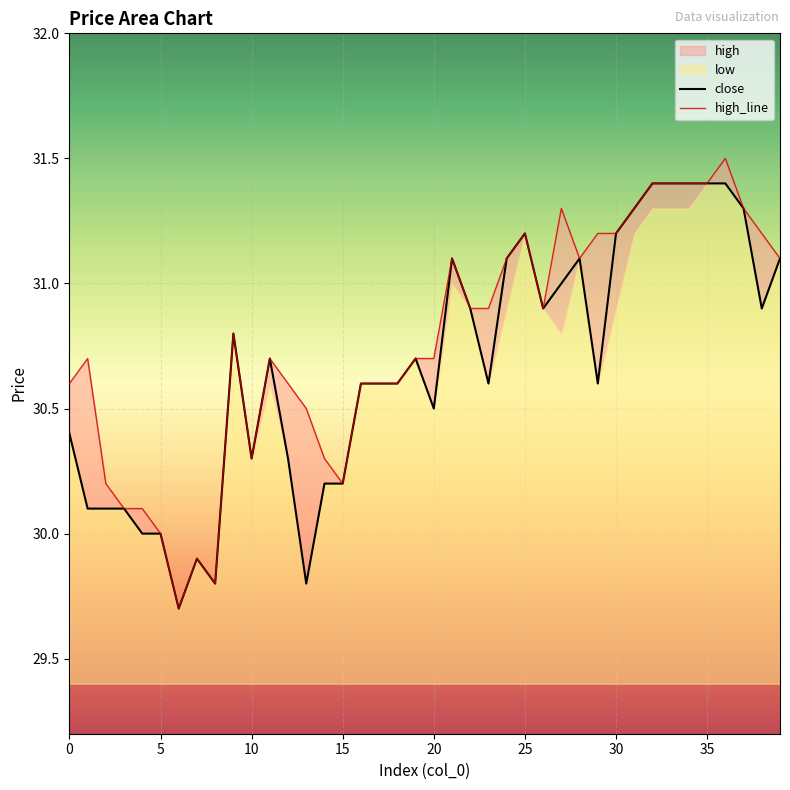

How many lines are shown in the chart?

2